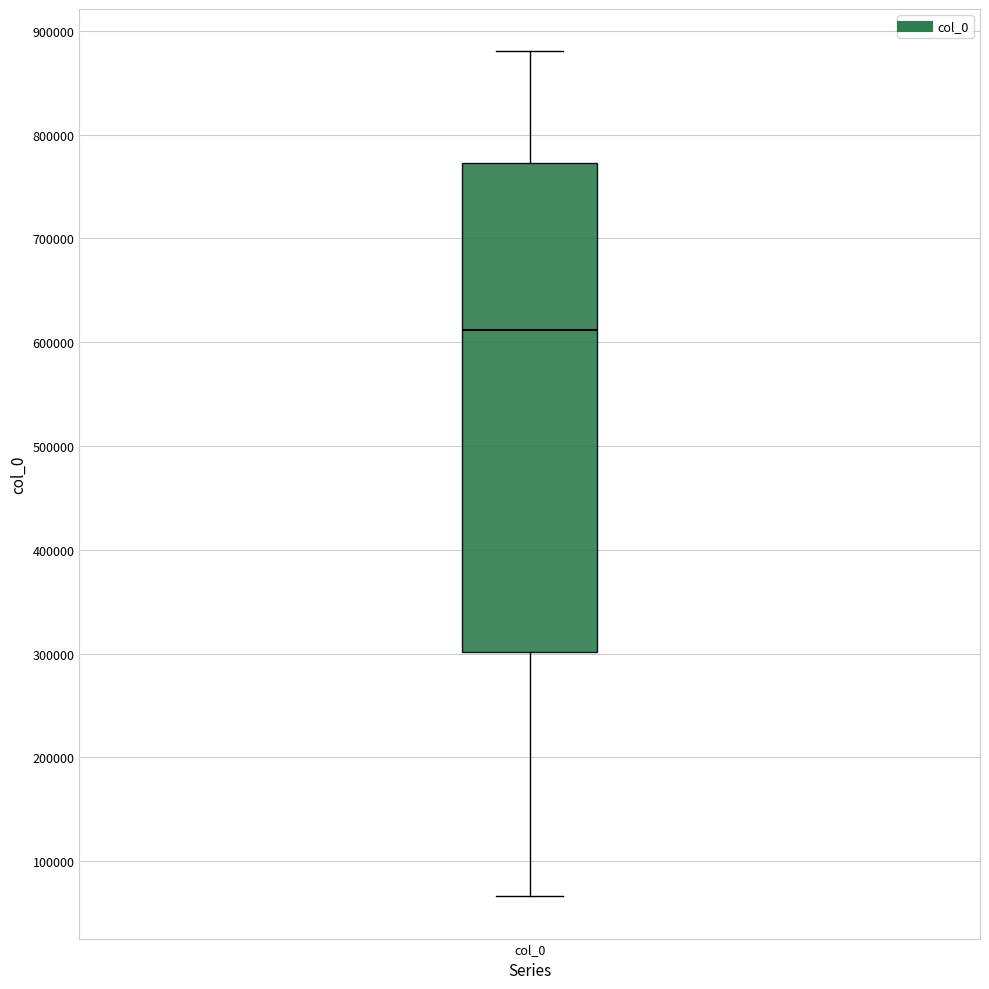

Transcribe this box plot: give where the median line is, the range the box spans, and where the two whiskers end, as read against the y-axis. The values are not printed on the chart, so give them approximately, as read against the axis.

median 610000, box 300000 to 770000, whiskers 70000 to 880000